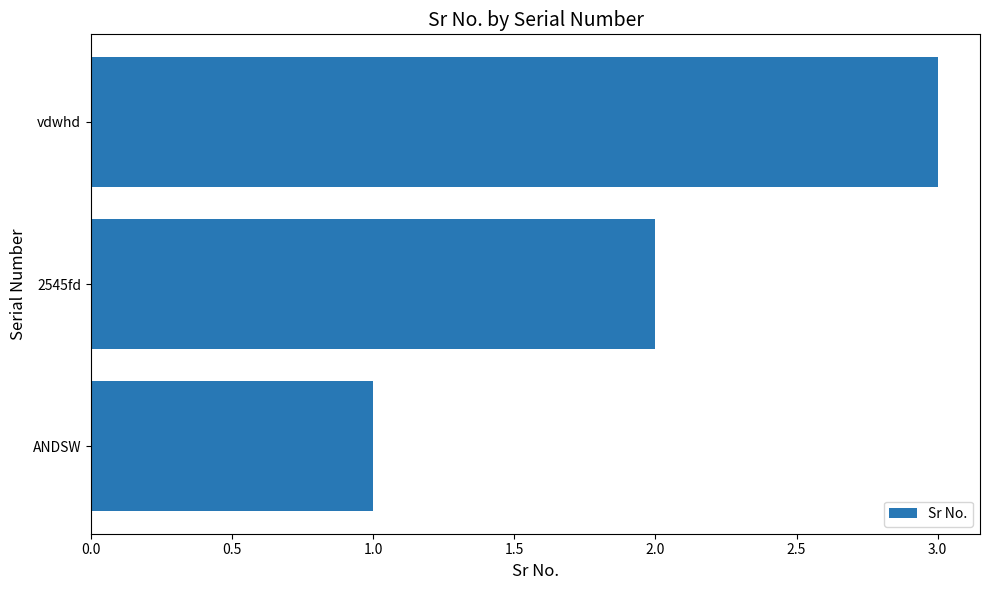

Rank the categories by value from lowest to highest.

ANDSW, 2545fd, vdwhd